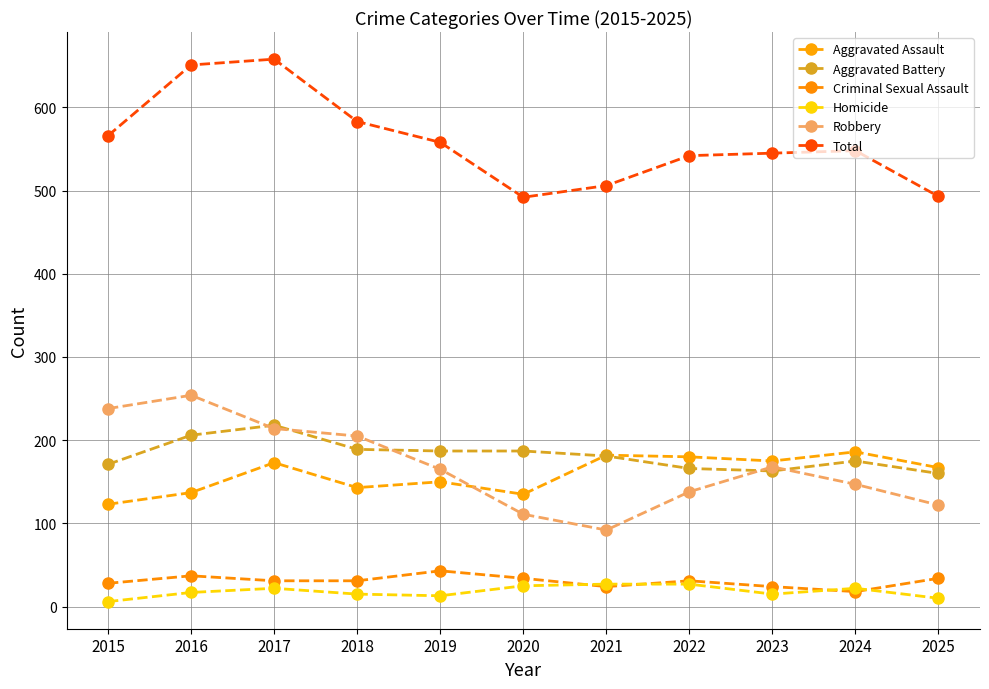

What is the difference between the highest and lowest values at 2020?

467